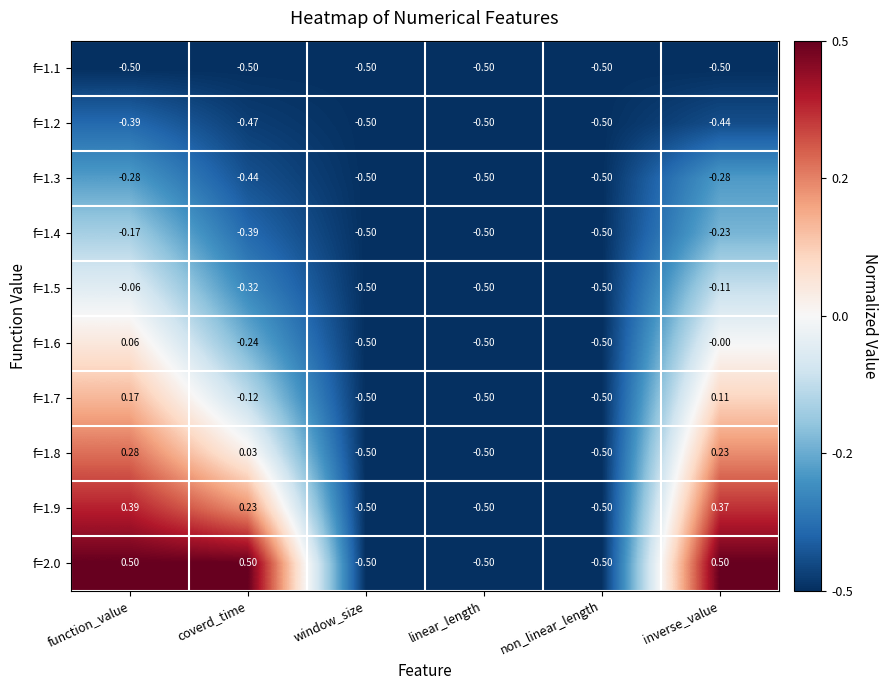

Is the value of f=1.3 at coverd_time greater than the value of f=1.9 at window_size?

Yes